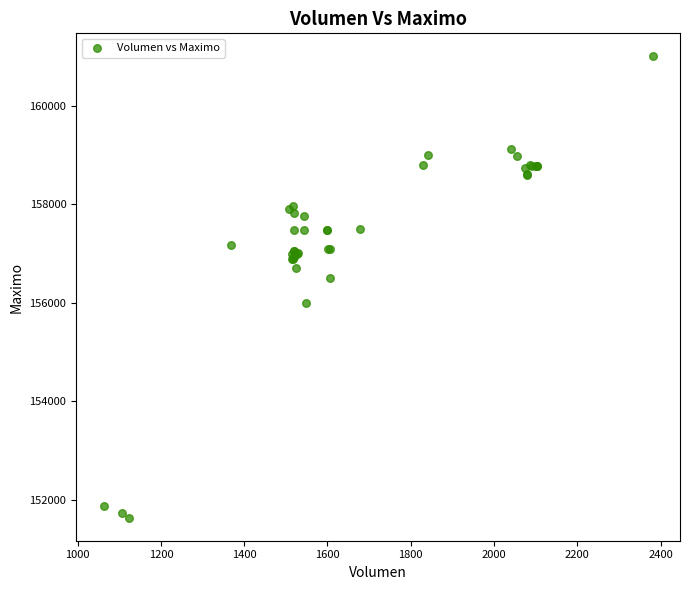

What Y value in the scatter plot is closest to 156316?

156500